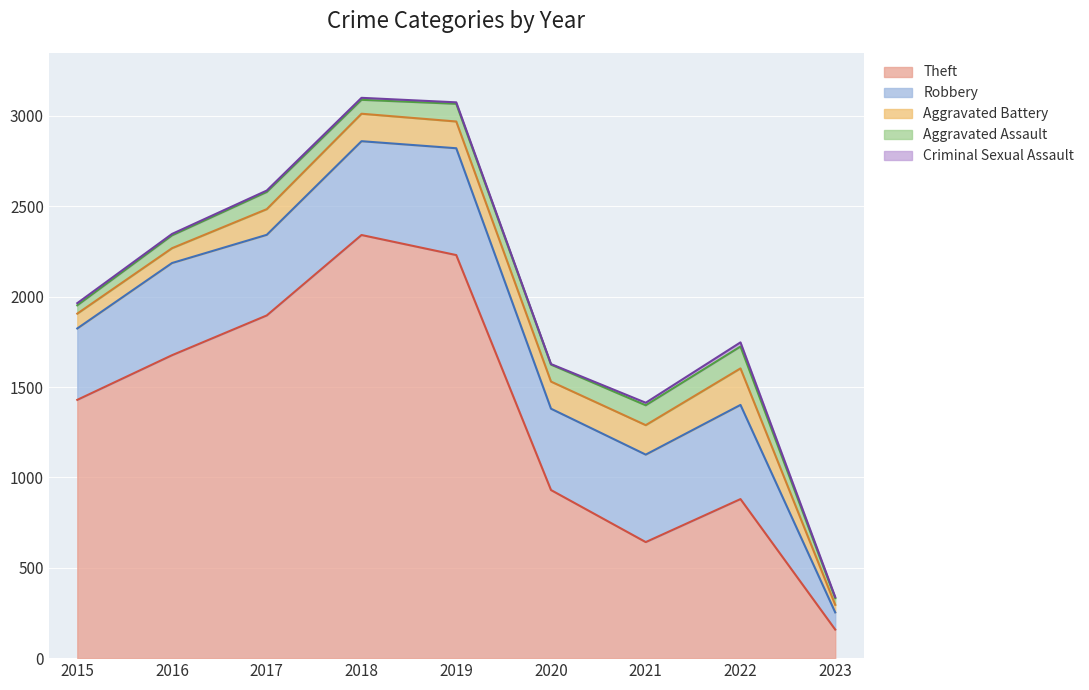

Is it true that Aggravated Battery equals 150 at 2020?

True